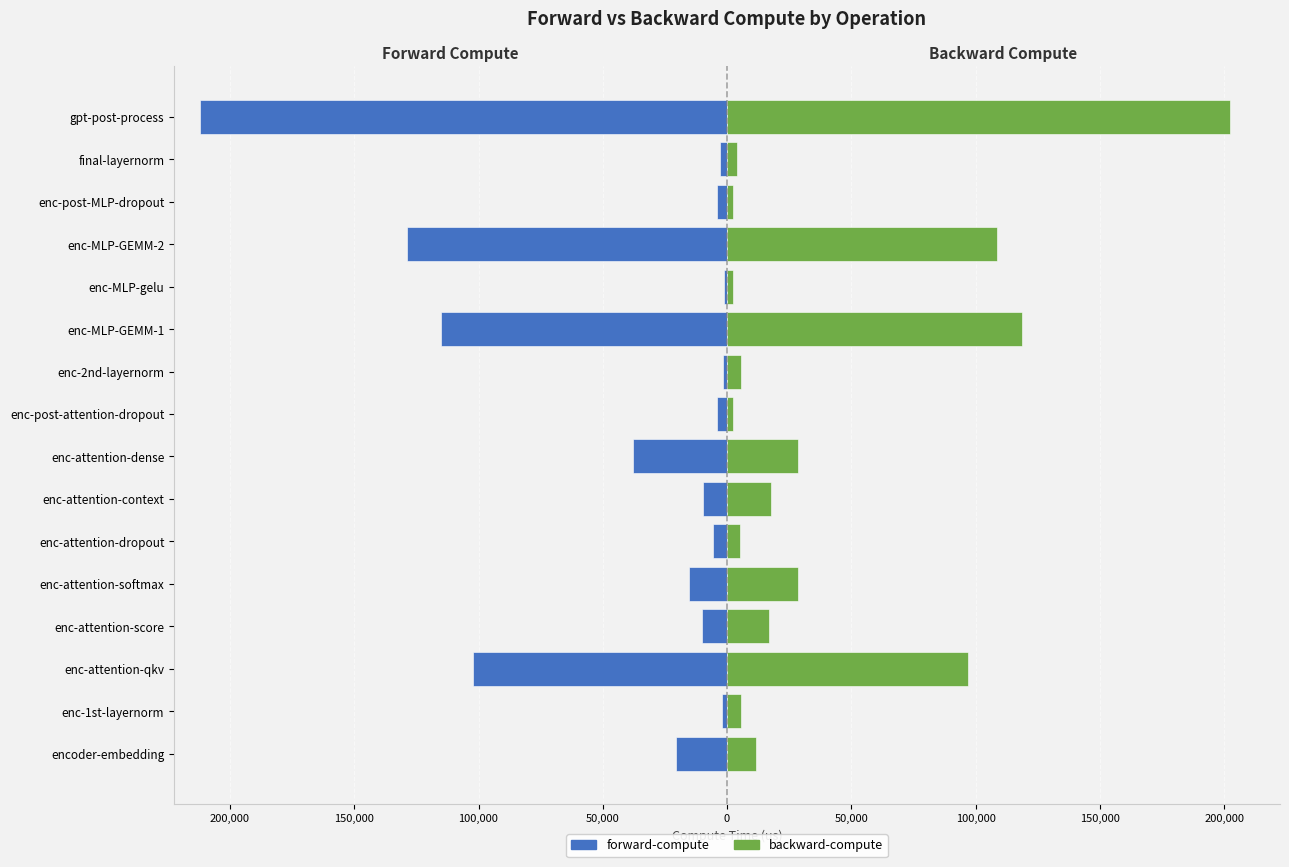

What is the sum of all forward-compute values?

-673307.6